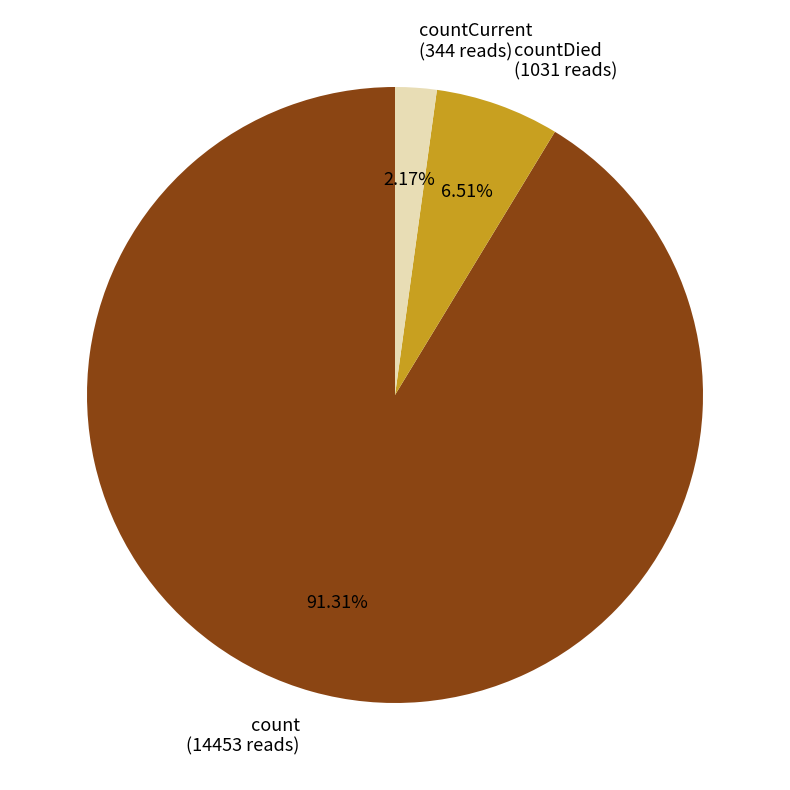

Which category has the smallest portion of the pie?

countCurrent